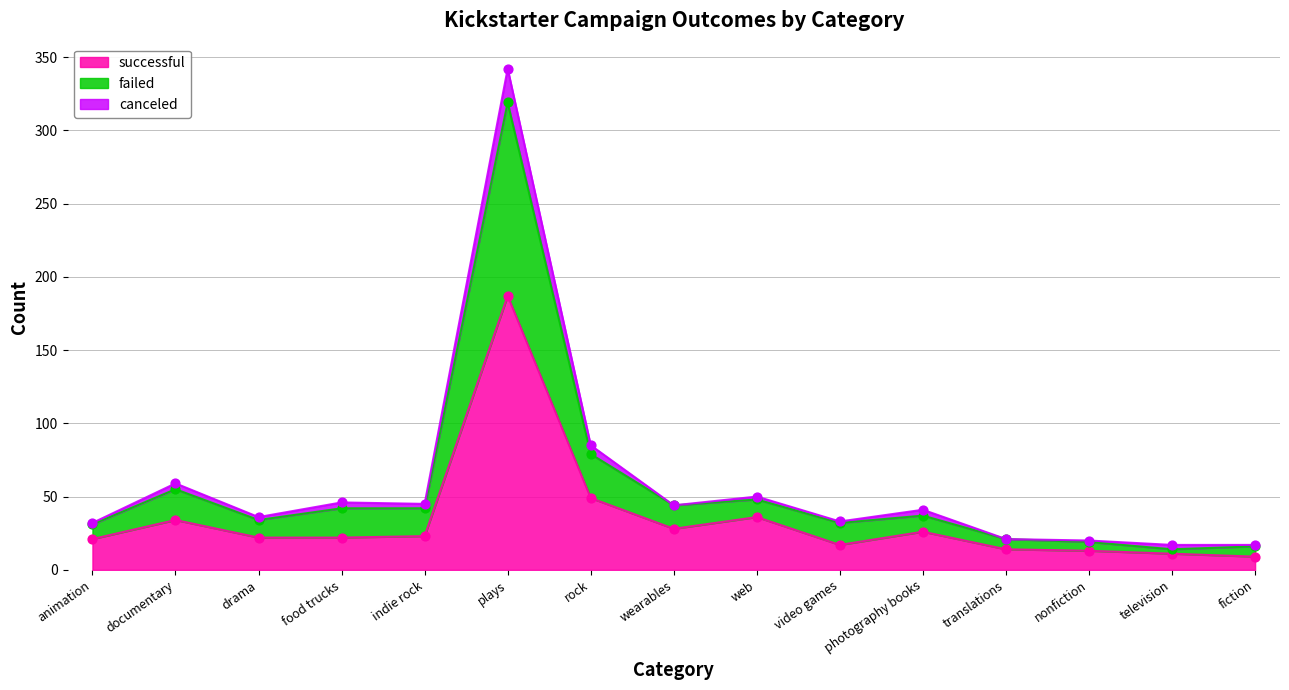

Which series has the widest spread of Y values?

failed